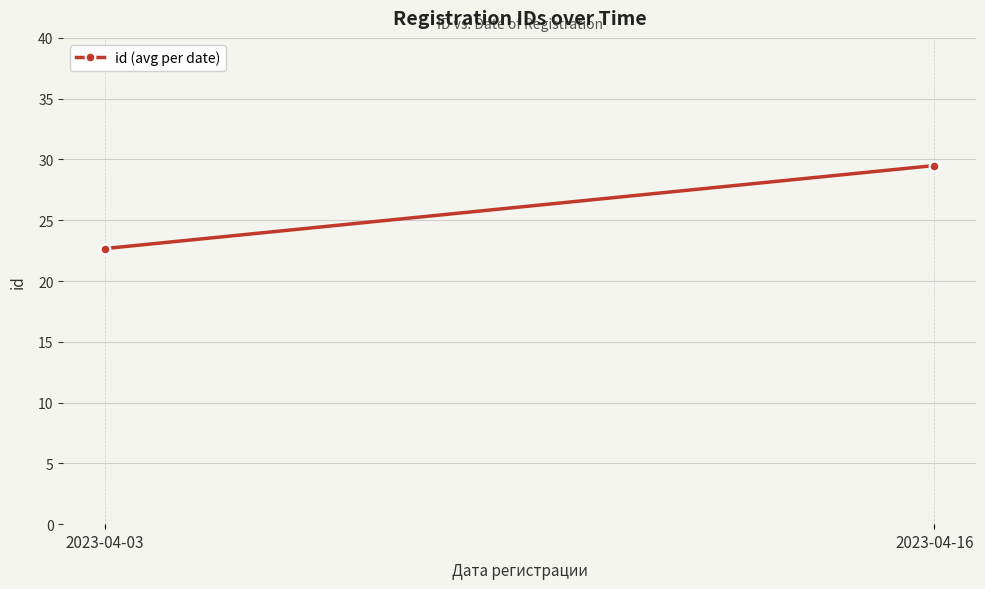

What is the ratio of the value at 2023-04-03 to the value at 2023-04-16?

0.8